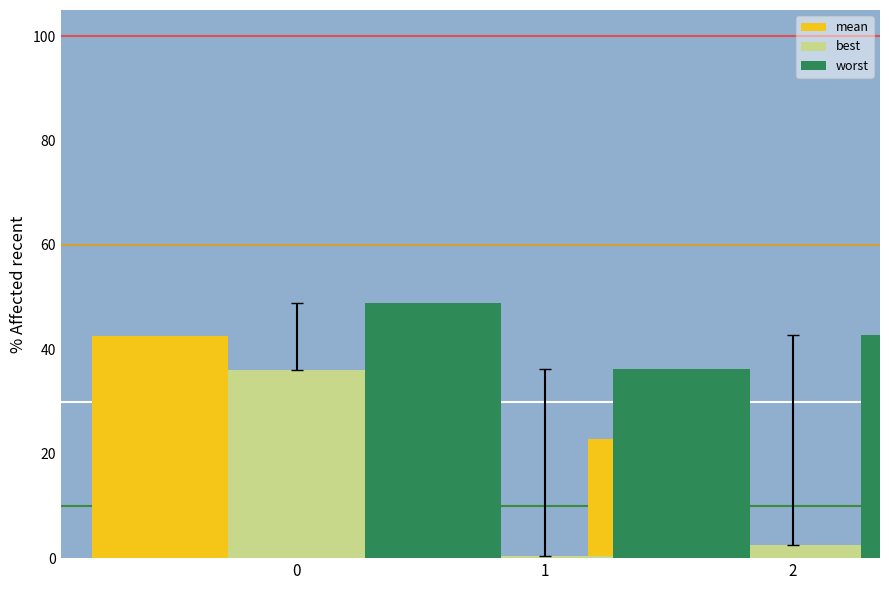

Which series has the largest total across all categories?

worst